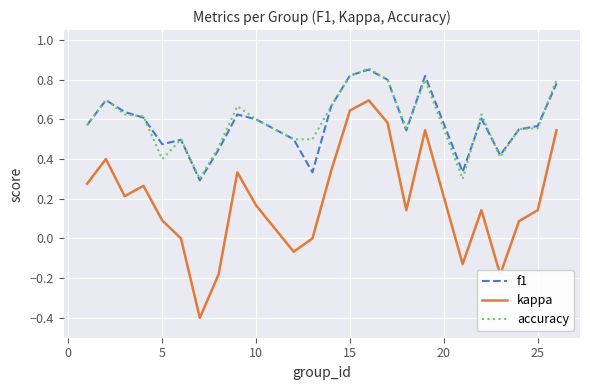

What is the smallest value displayed?

-0.4